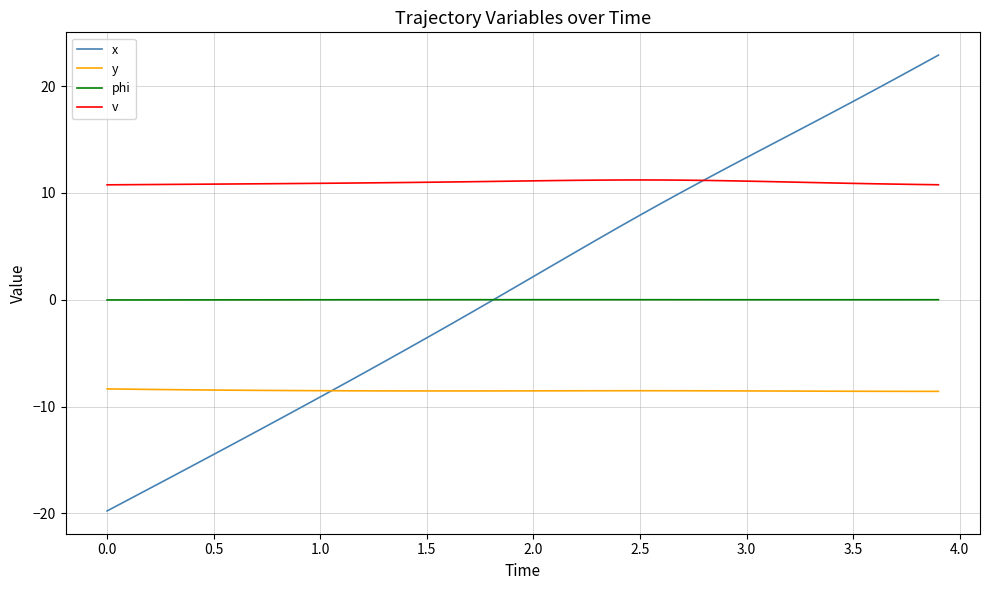

What is the minimum value for y?

-8.6